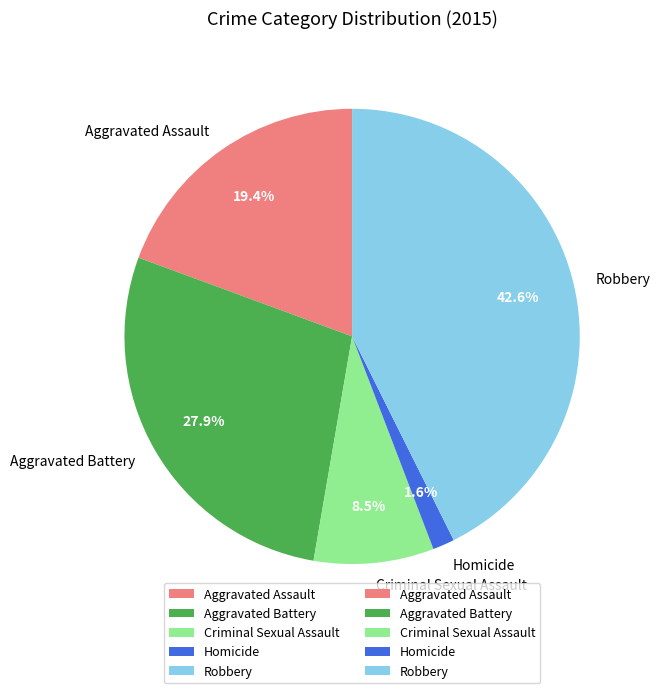

Which category has the biggest portion of the pie?

Robbery